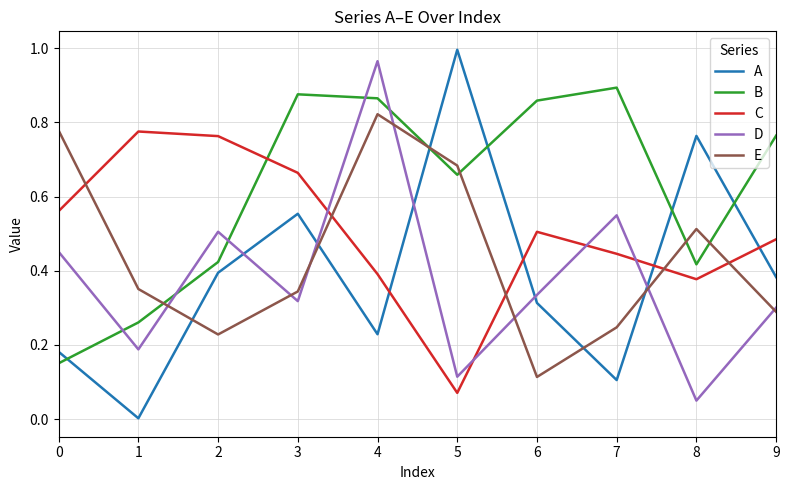

Does the chart have visible grid lines?

Yes